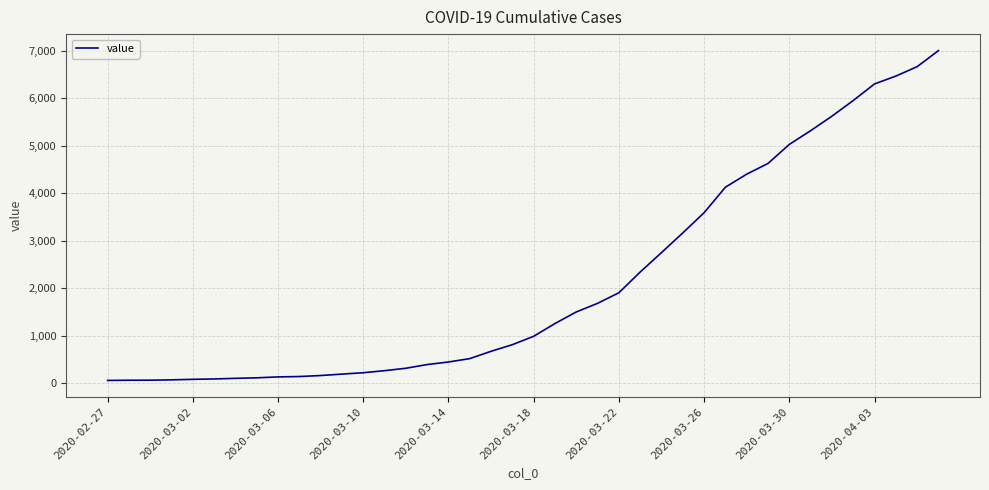

What is the greatest value displayed?

7004